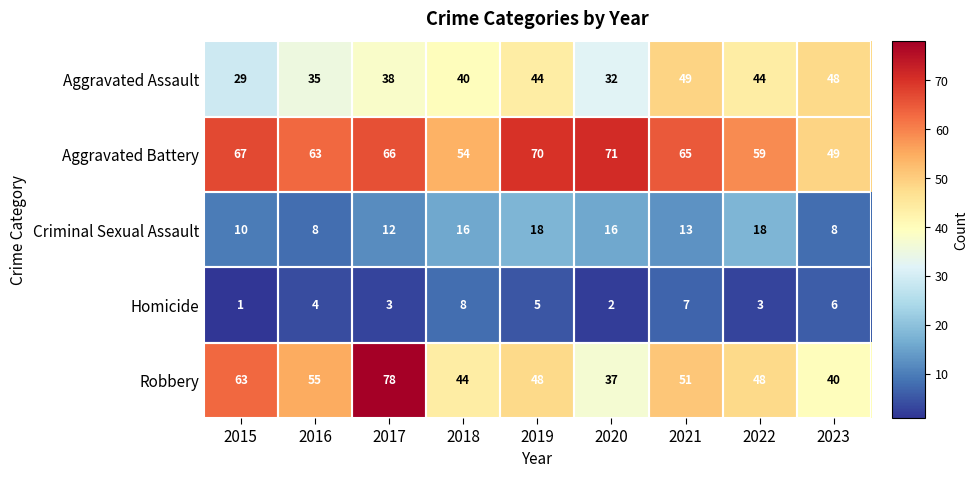

What is the highest value of the Aggravated Battery series?

71